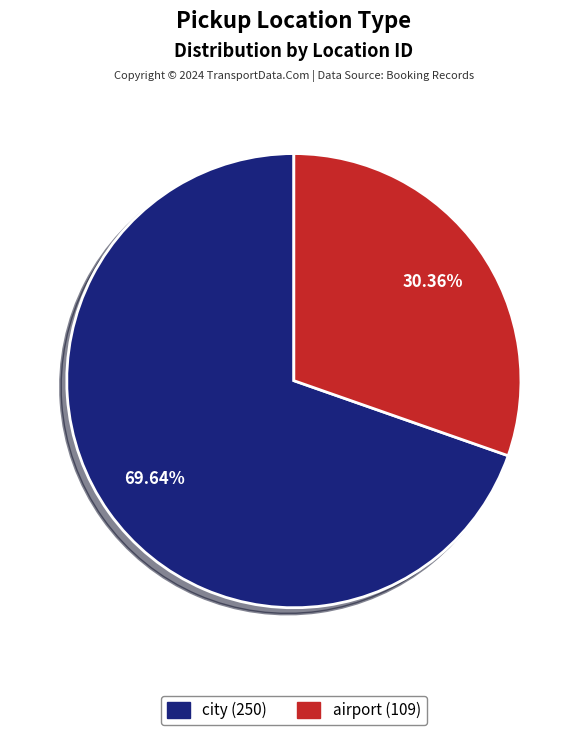

To the nearest percent, what is the difference between the airport and city slice percentages?

39%